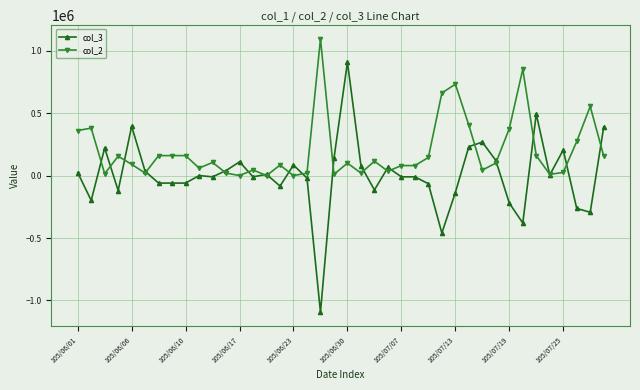

What is the difference between the maximum and minimum values in the col_3 series?

2003000